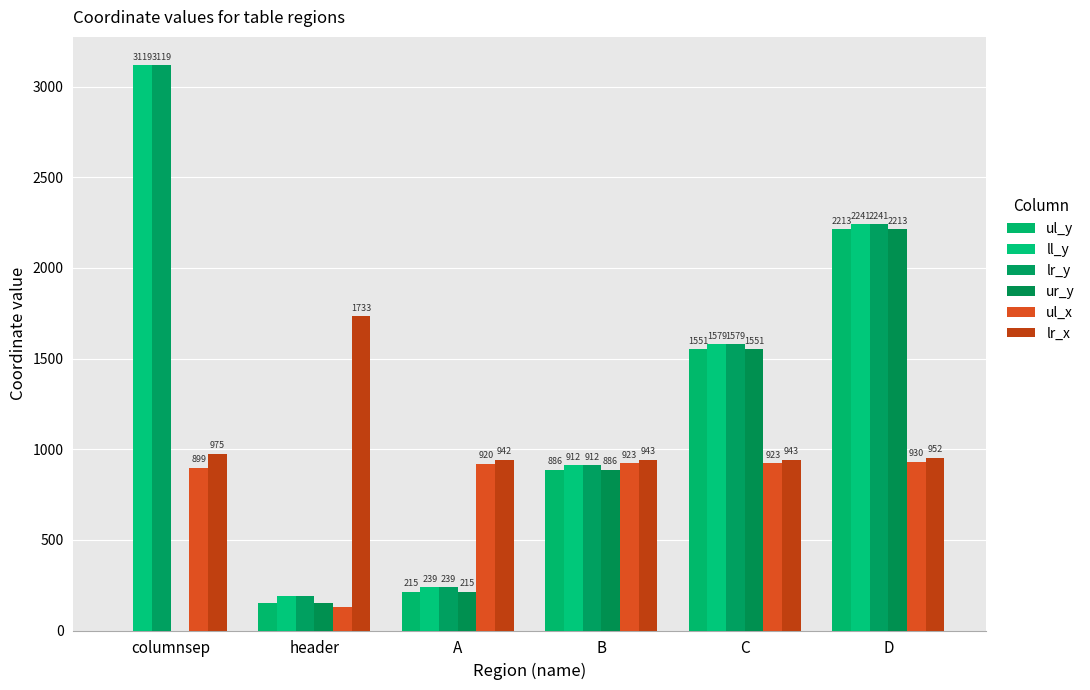

Is it true that ll_y equals 298 at header?

False